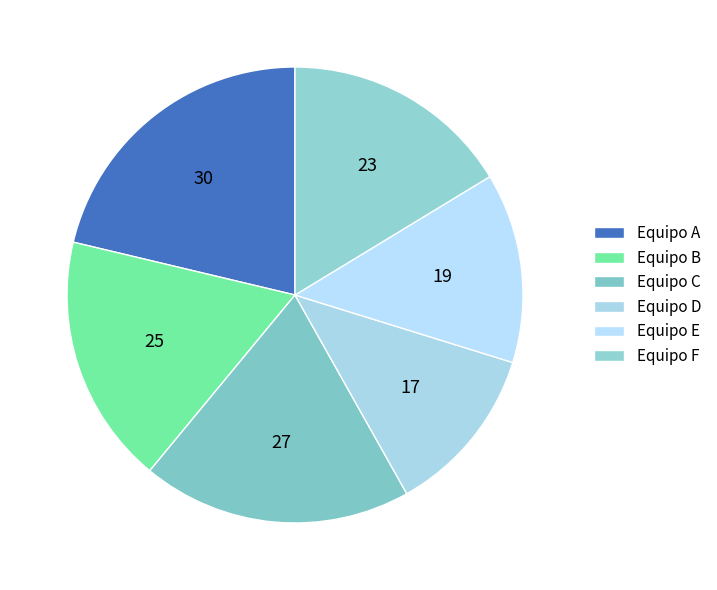

Rank the categories by value from highest to lowest.

Equipo A, Equipo C, Equipo B, Equipo F, Equipo E, Equipo D